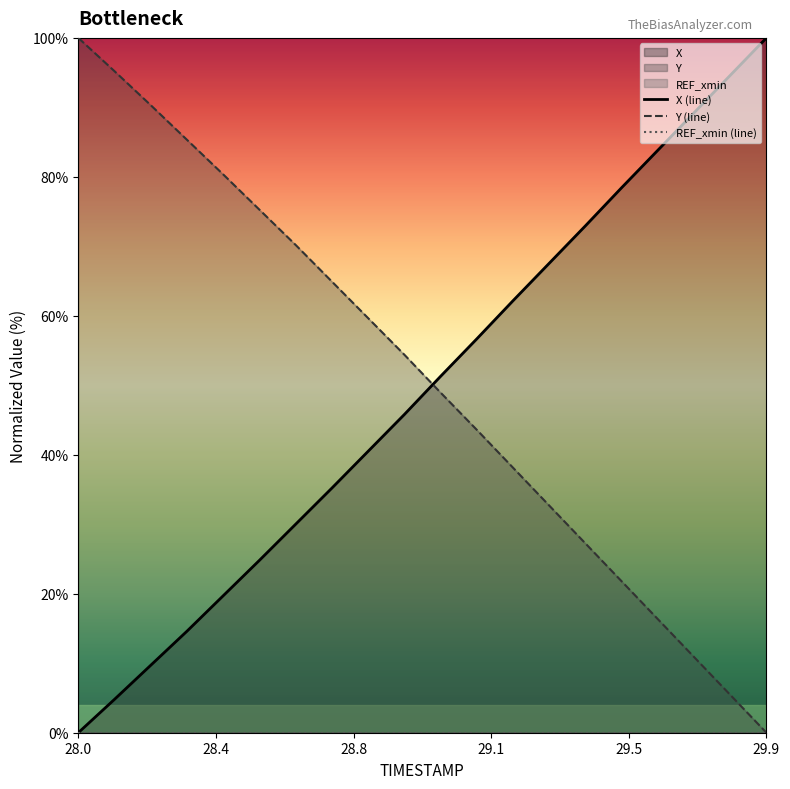

Where does the Y (line) series first go above 54?

28.0